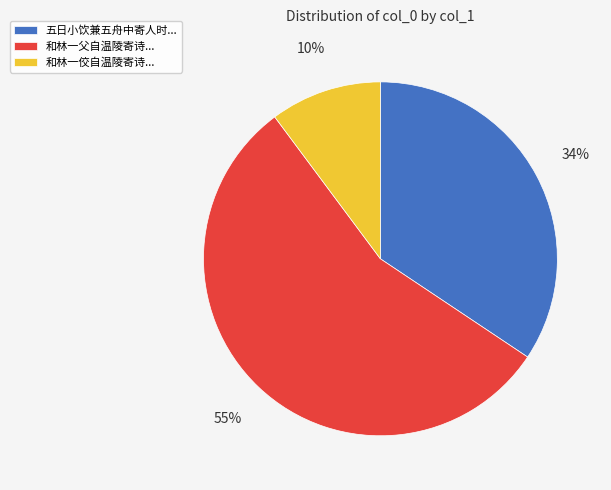

To the nearest percent, what is the average slice percentage?

33%